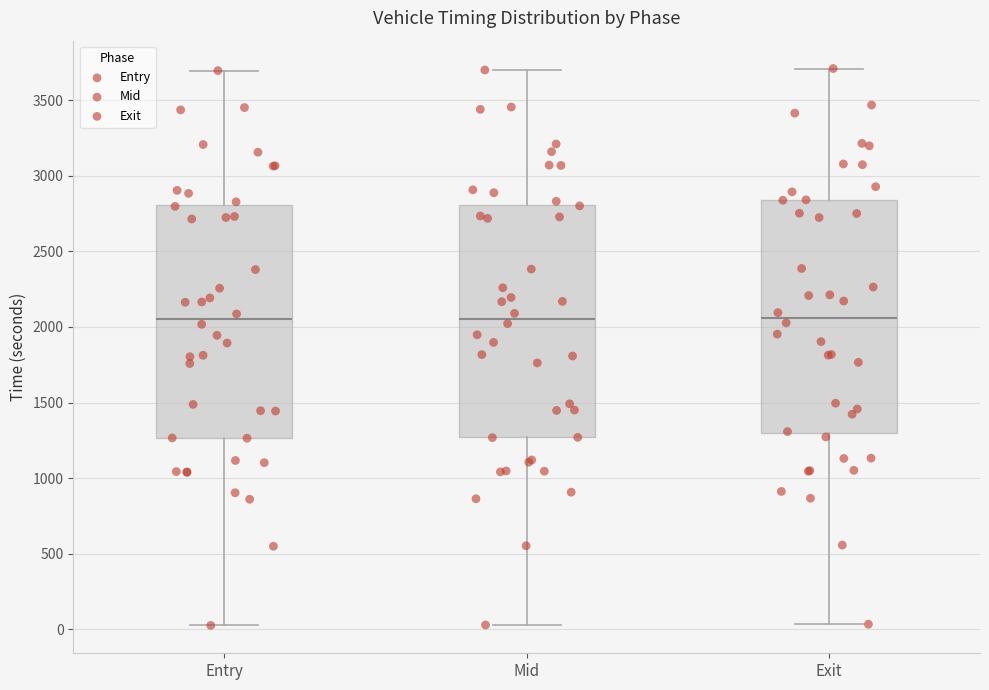

Reading left to right, transcribe this box plot: for each box, give where its median line is, the range the box spans, and where its two whiskers end, as read against the y-axis. The values are not printed on the chart, so give them approximately, as read against the axis.

Entry: median 2050, box 1250 to 2800, whiskers 50 to 3700
Mid: median 2050, box 1250 to 2800, whiskers 50 to 3700
Exit: median 2050, box 1300 to 2850, whiskers 50 to 3700